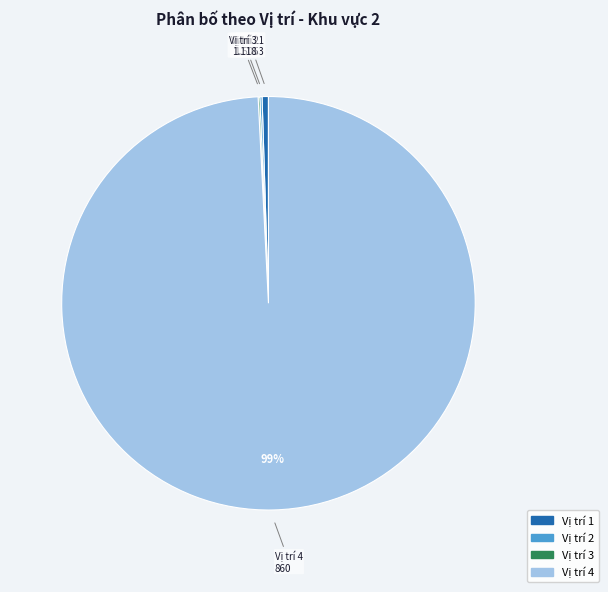

Which category accounts for the majority?

Vị trí 4